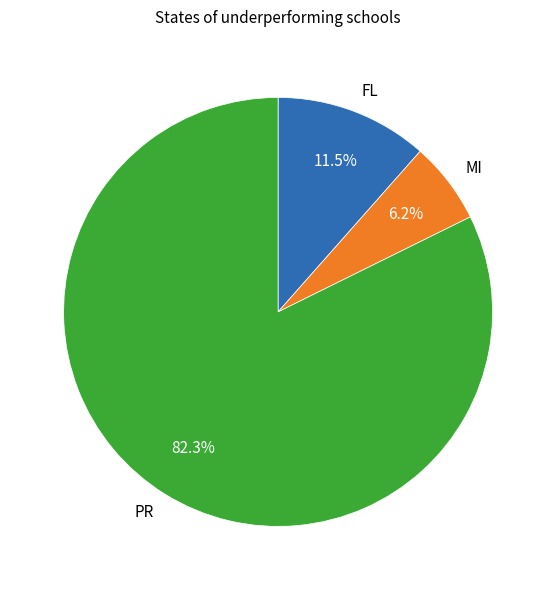

How many slices are in this pie chart?

3